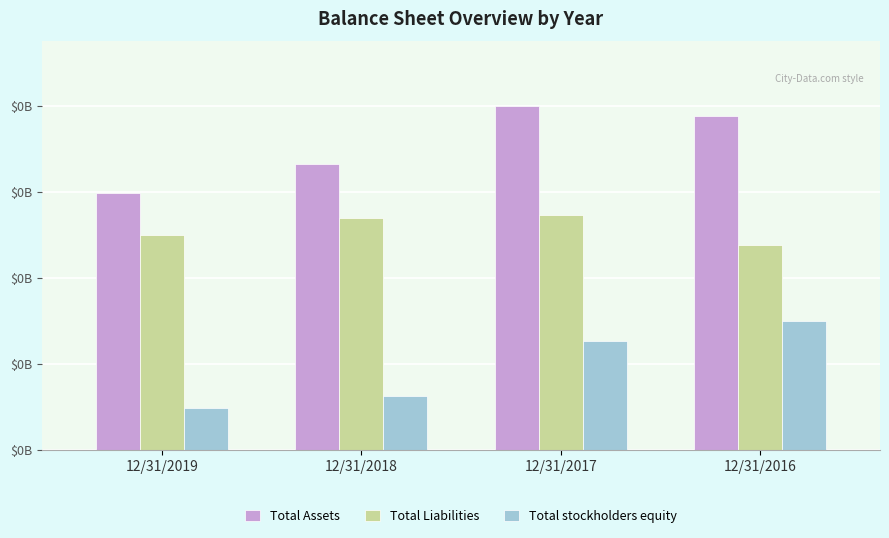

Count the Total stockholders equity values in the range 12500000 to 29875000.

3